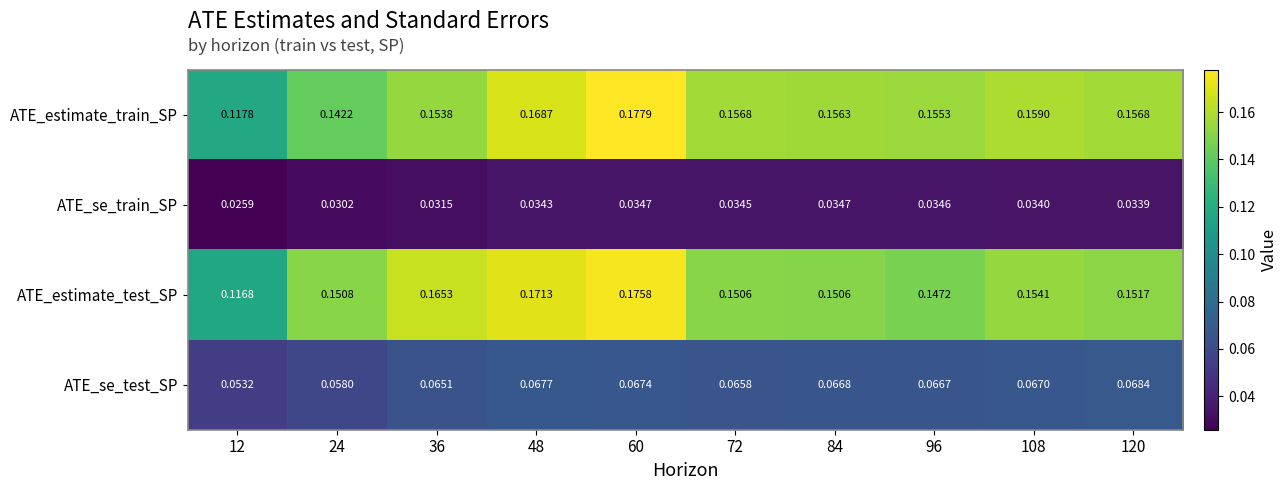

Which series has the largest total across all categories?

ATE_estimate_train_SP